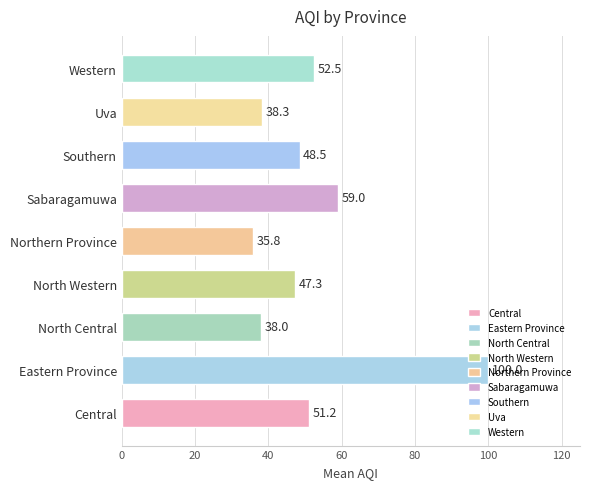

Between Central and Uva, which is larger?

Central